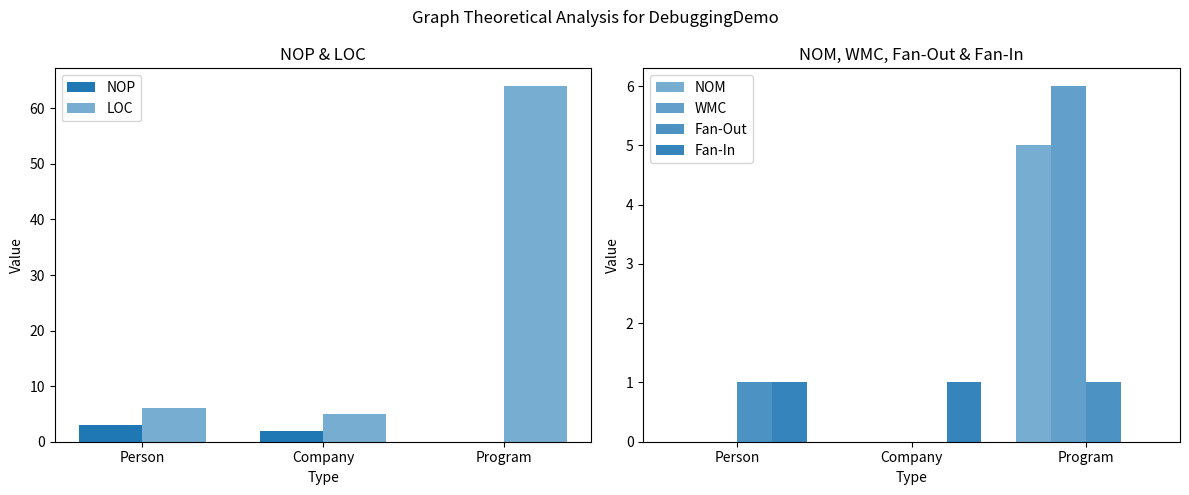

What is the sum of the NOM values at Company and Program?

5